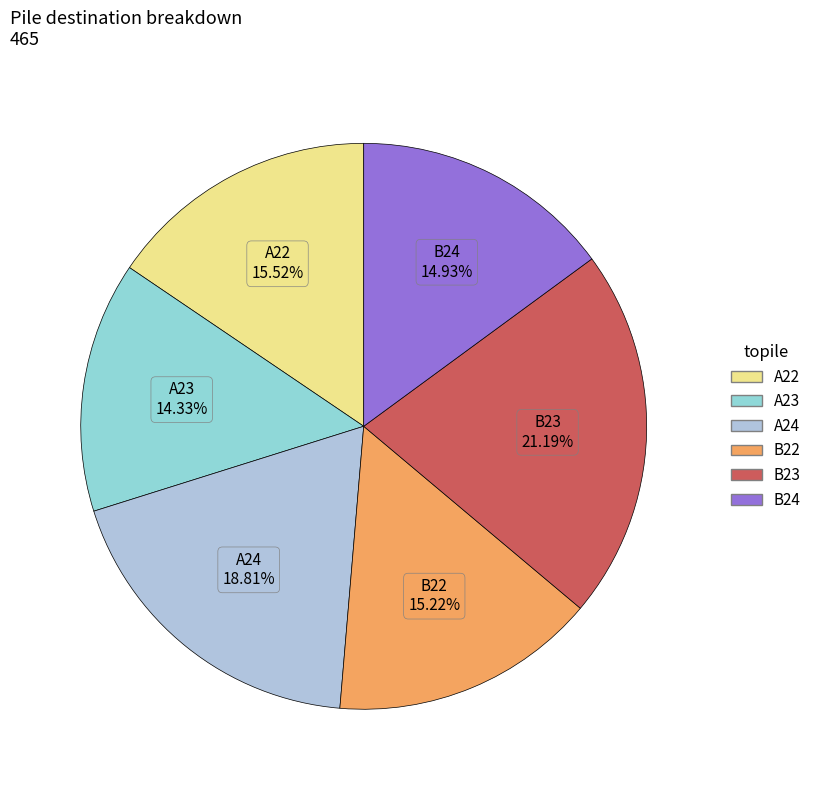

Which slice is the smallest?

A23